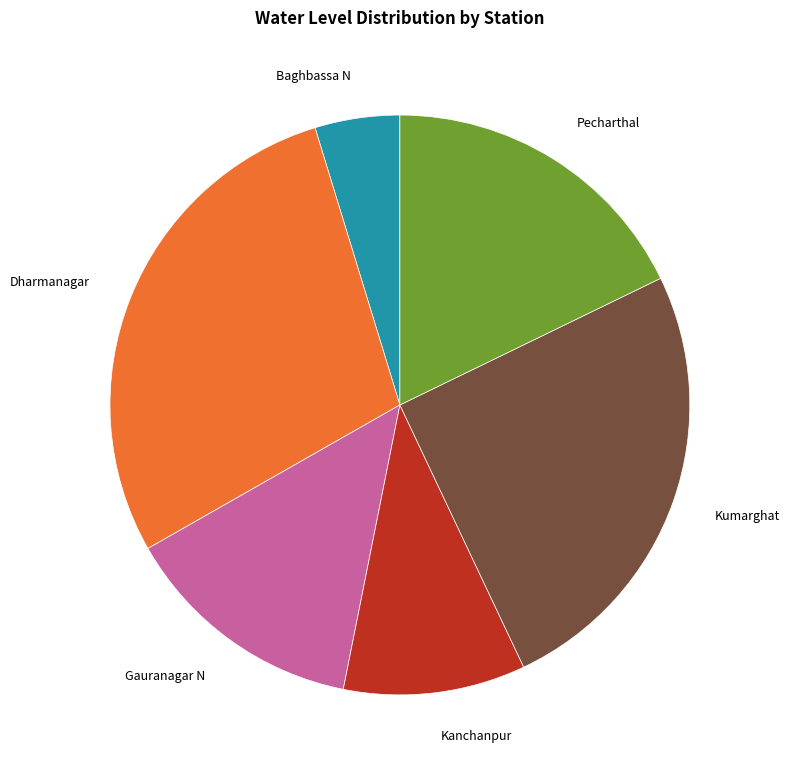

Is there a majority slice in this chart?

No